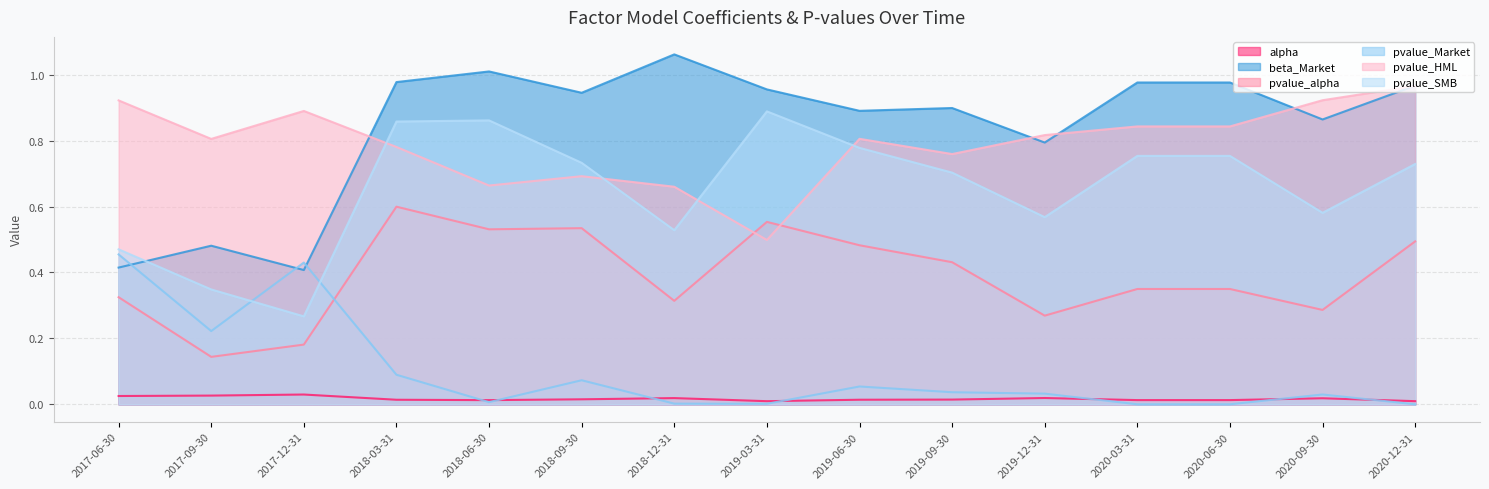

What is the value of the pvalue_alpha point at the 6th from the left?

0.5